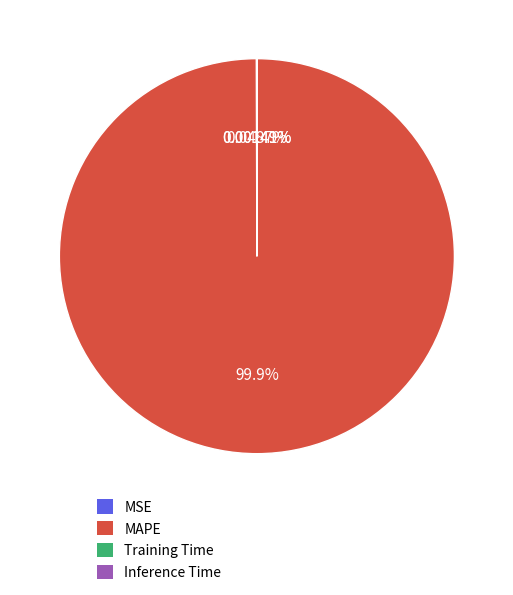

To the nearest percent, what is the average slice percentage?

25%